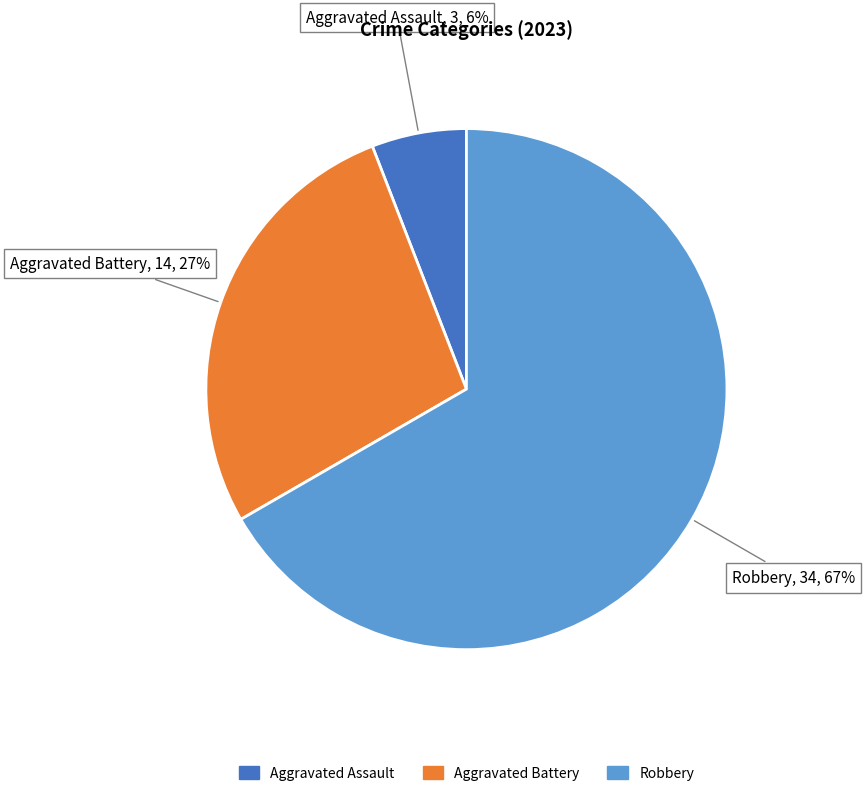

Do Robbery and Aggravated Assault together represent more than half of the pie?

Yes